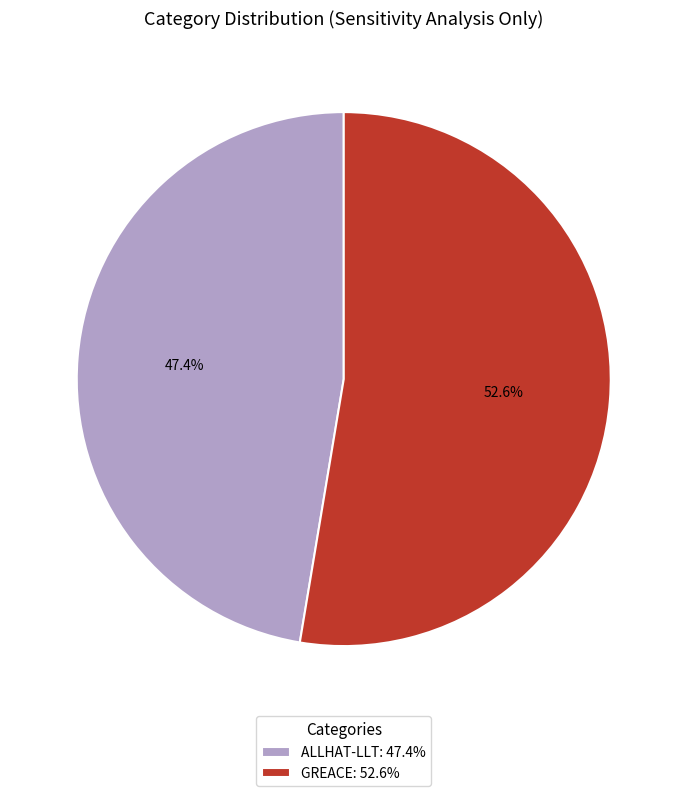

To the nearest percent, what portion does GREACE represent?

53%